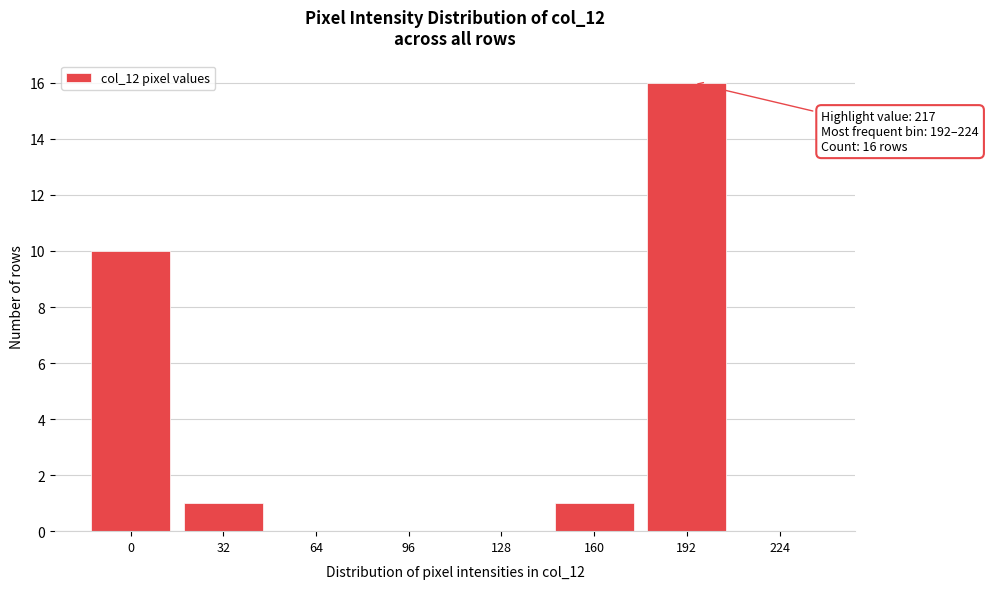

Which has a higher value, 192 or 224?

192